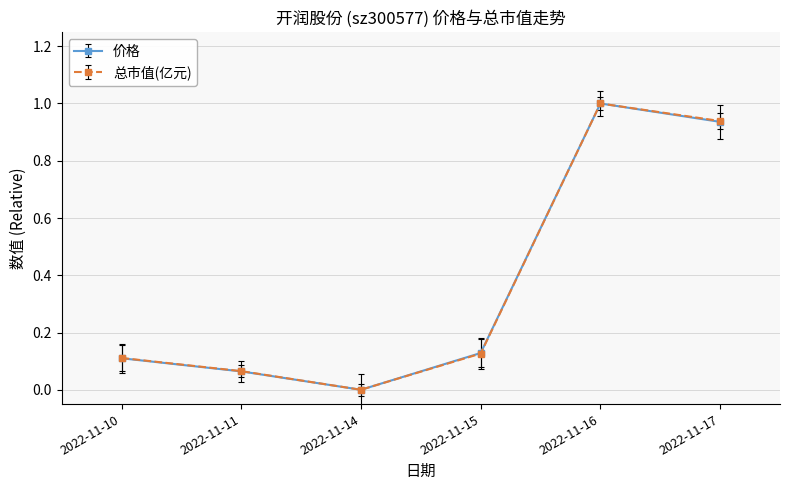

Count the number of categories in the chart.

6